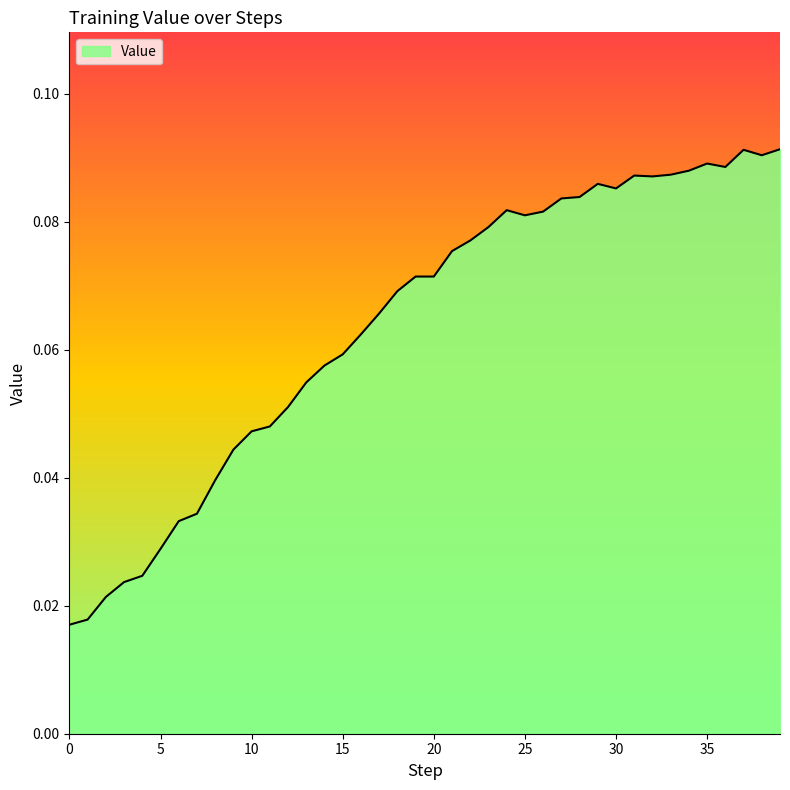

How many data points does each series have?

40